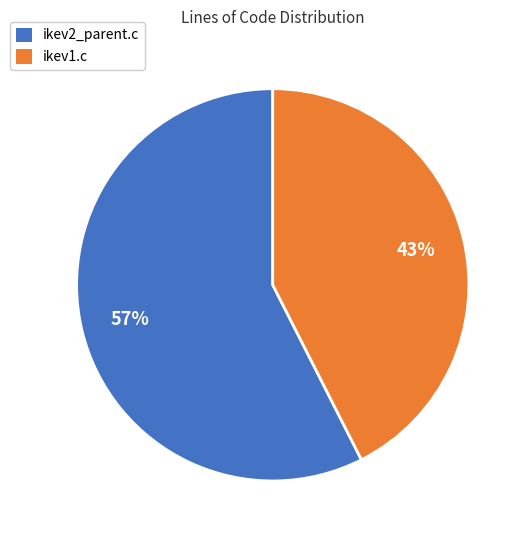

To the nearest percent, what percentage of the pie is ikev2_parent.c?

57%